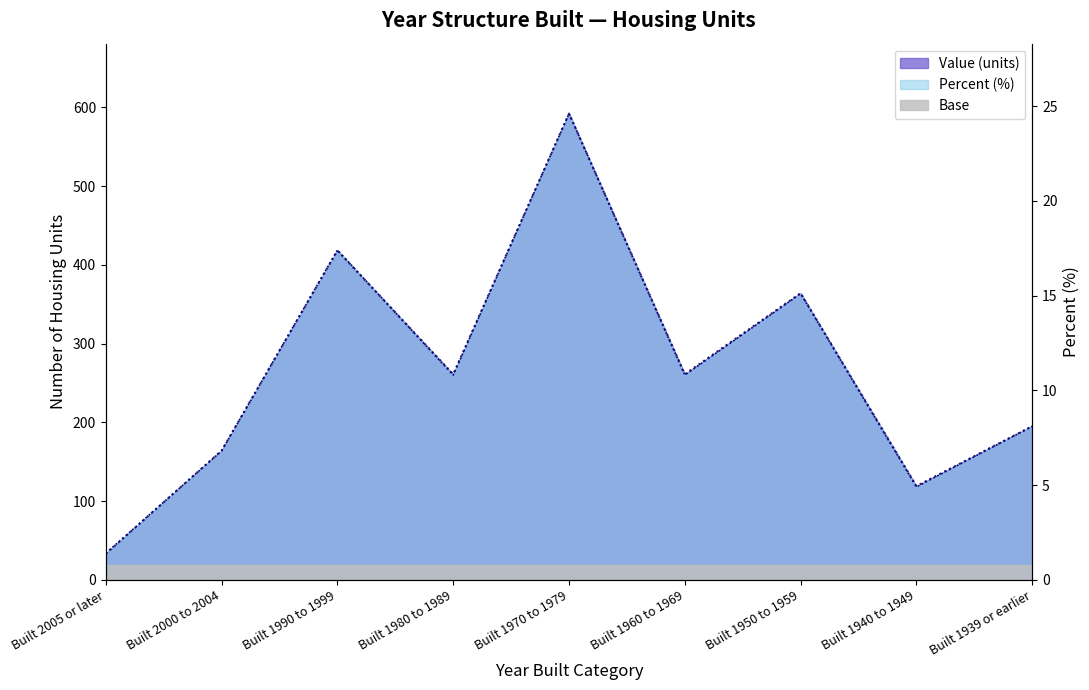

The value of Percent (scaled line) at Built 1980 to 1989 is 259.9. True or false?

True